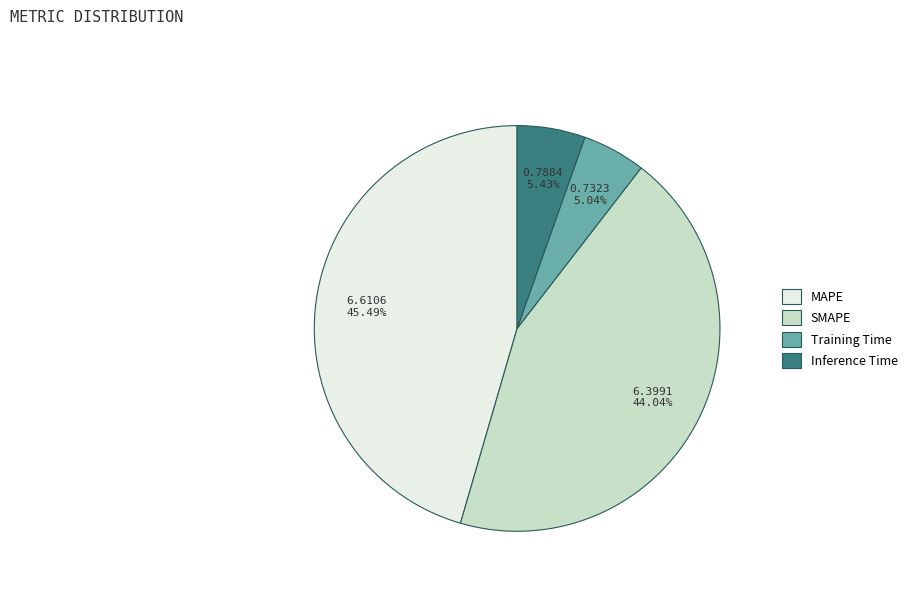

The Training Time slice represents 1% of the pie. True or false?

False